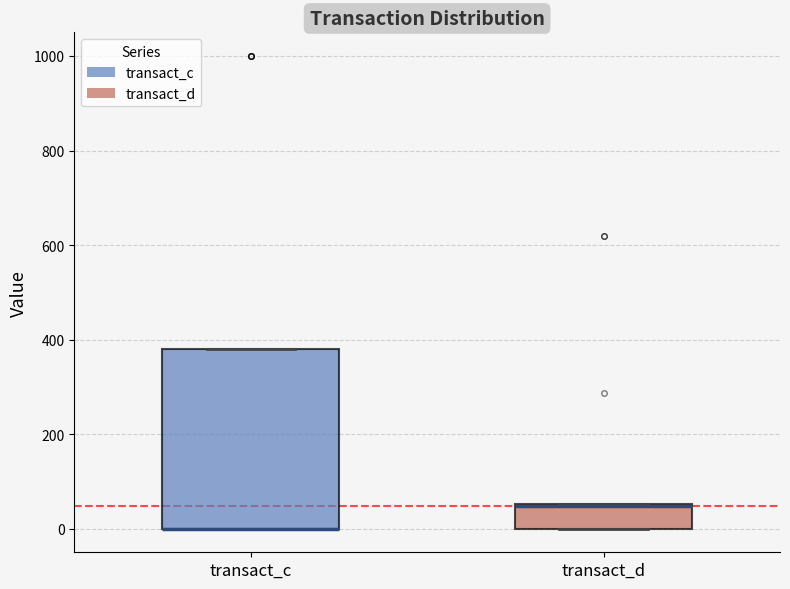

Where is the upper edge of the box for transact_c on the y-axis? The values are not printed on the chart, so give them approximately, as read against the axis.

380